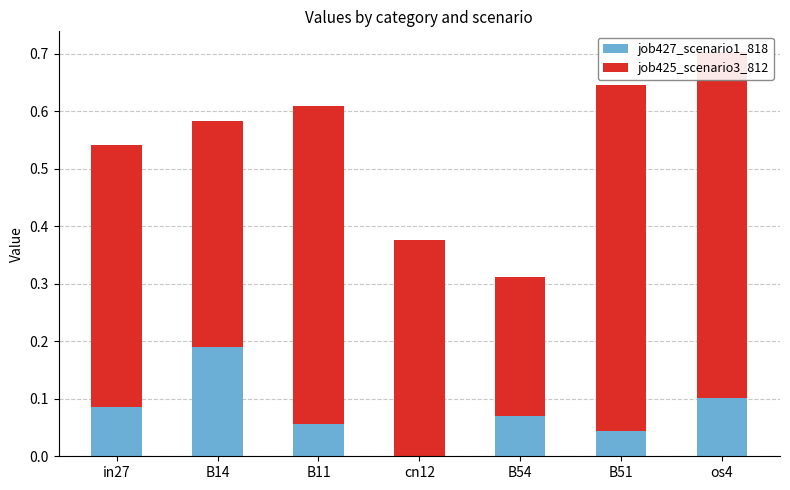

Between in27 and B14, which series saw the biggest shift?

job427_scenario1_818